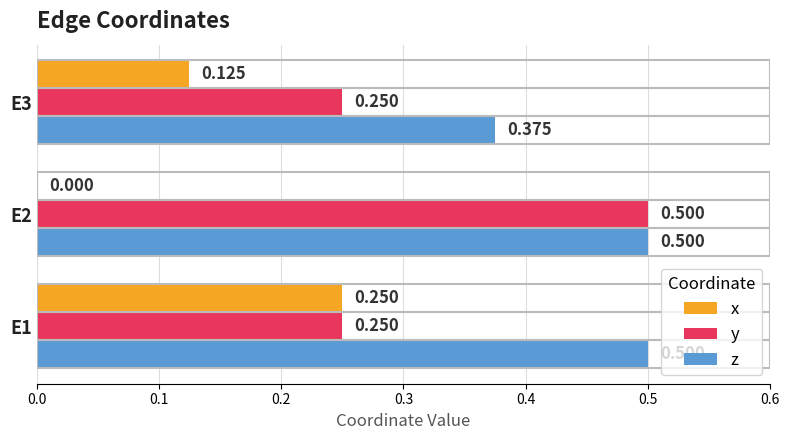

Is the value of x at E2 greater than the value of y at E1?

No